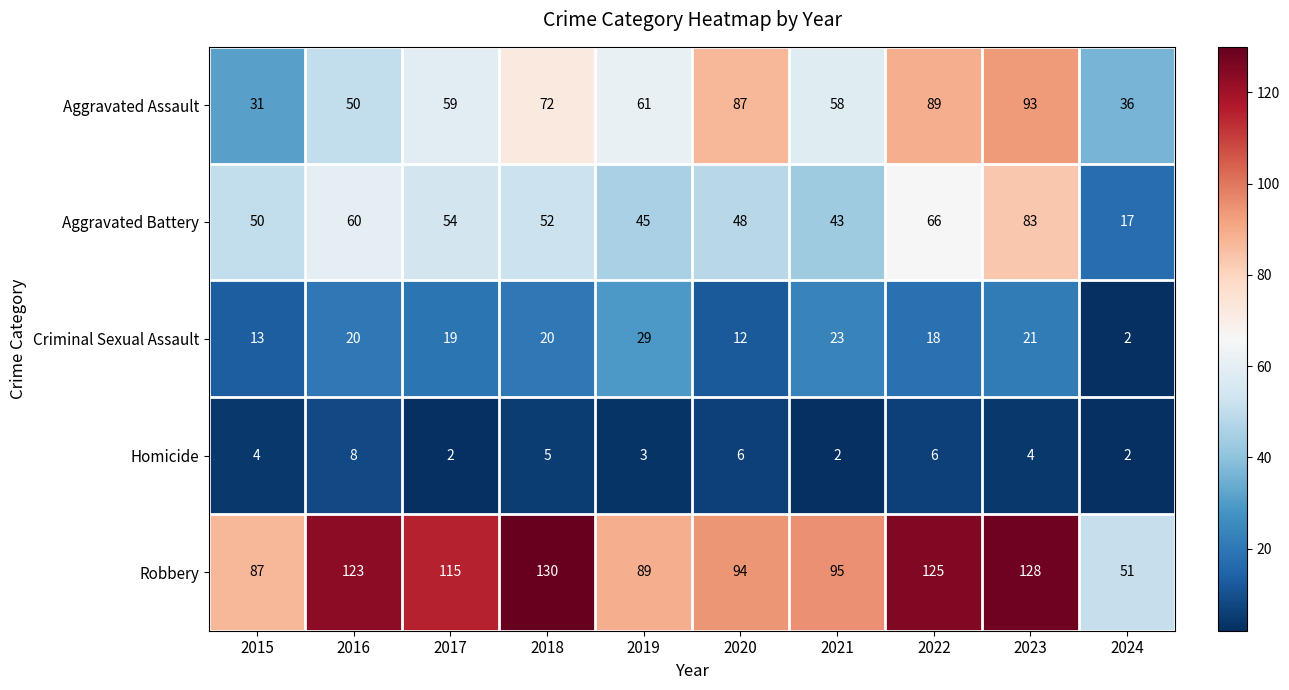

At which category does the chart reach its peak across all series?

2018